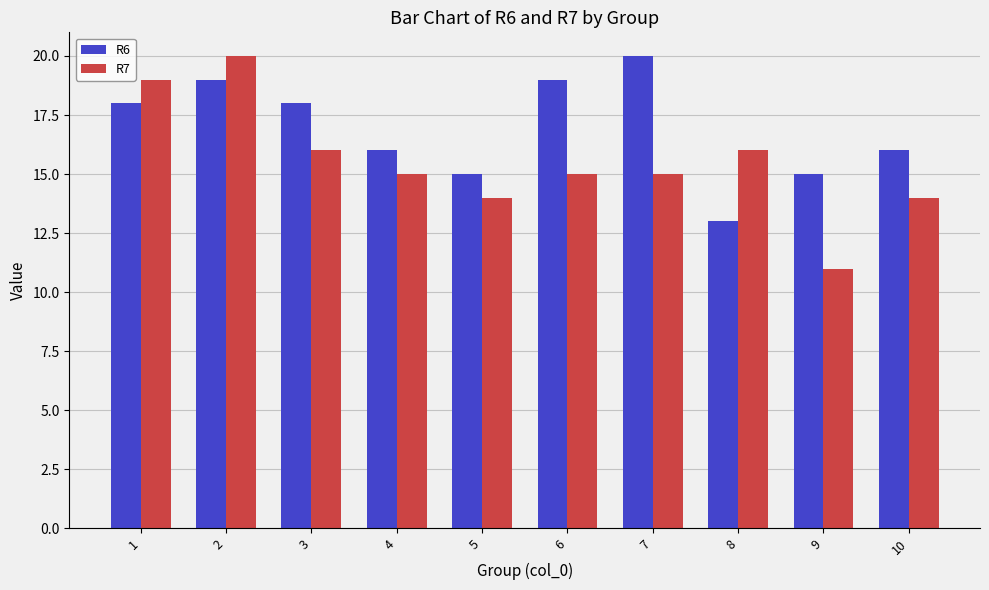

Rank the series at 10 from highest to lowest value.

R6, R7